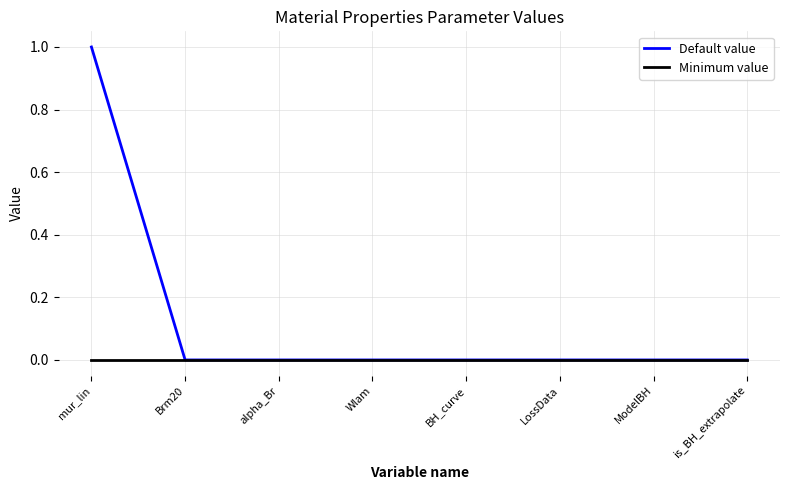

List the series in order of their overall mean, lowest first.

Minimum value, Default value